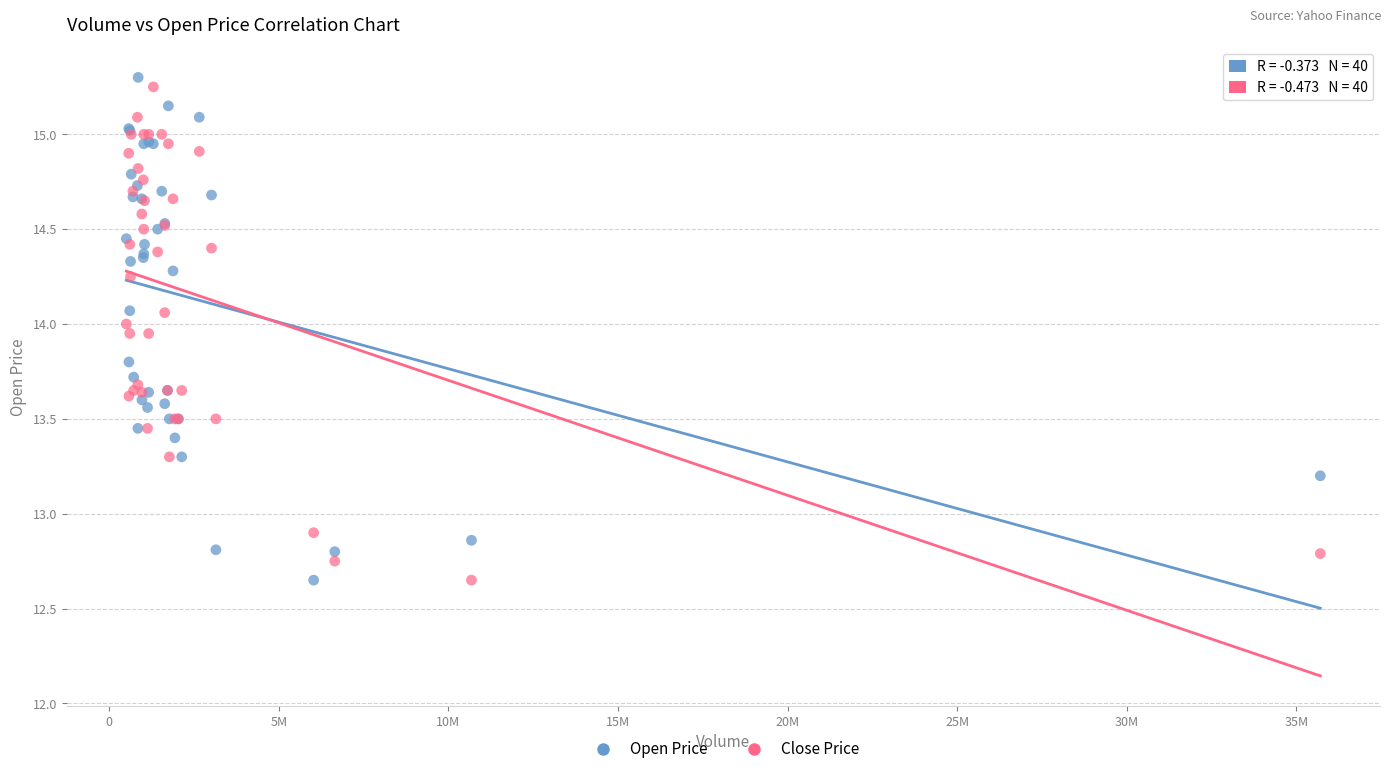

What are all the series names shown in the legend?

Open Price, Close Price